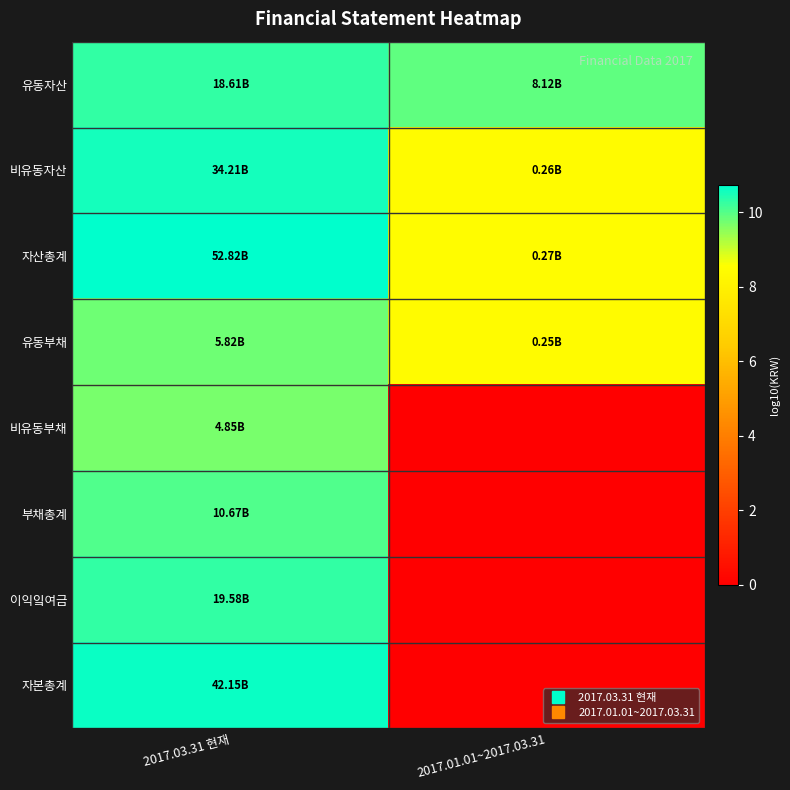

At how many categories does at least one series exceed 1?

2